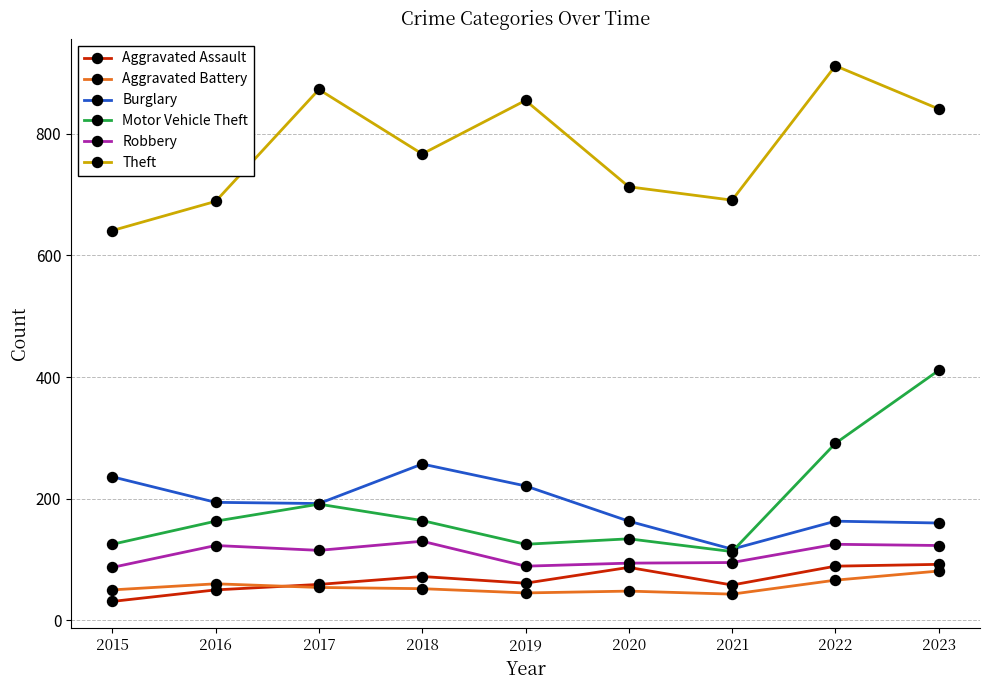

Which series has the largest total across all categories?

Theft